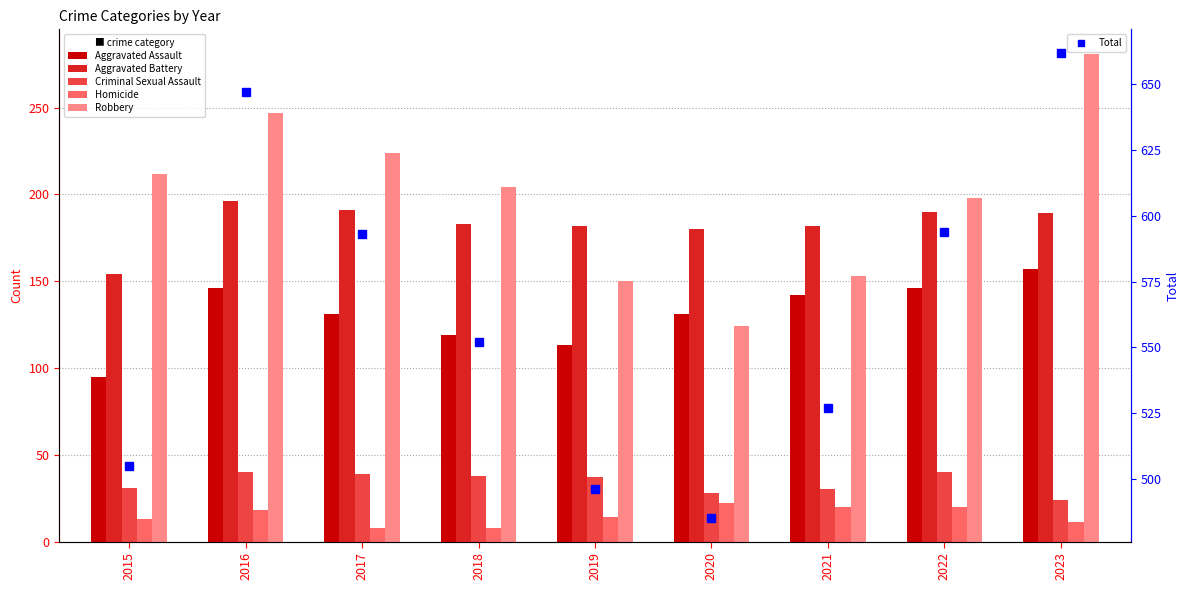

At 2020, list the series in order from largest to smallest.

Total, Aggravated Battery, Aggravated Assault, Robbery, Criminal Sexual Assault, Homicide